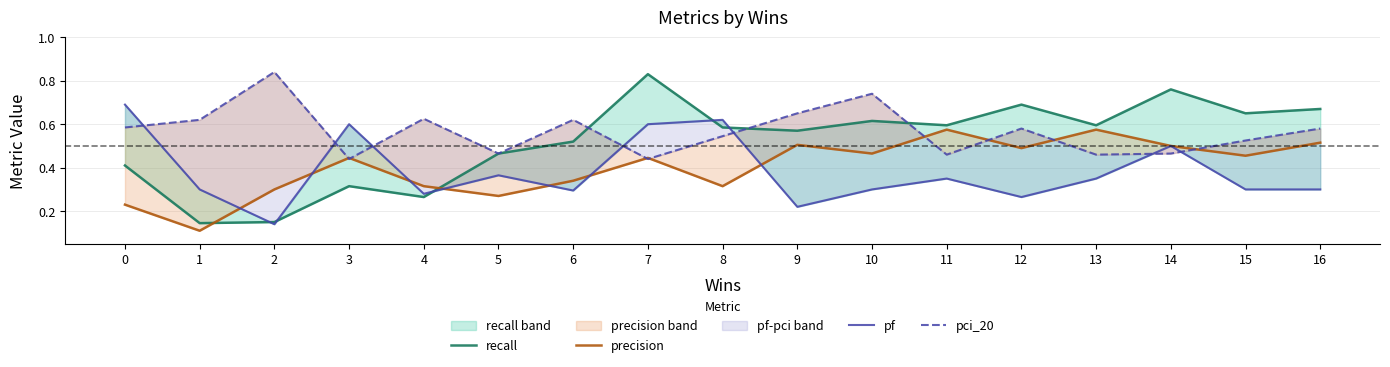

What is the difference between the highest and lowest values at 7?

0.4